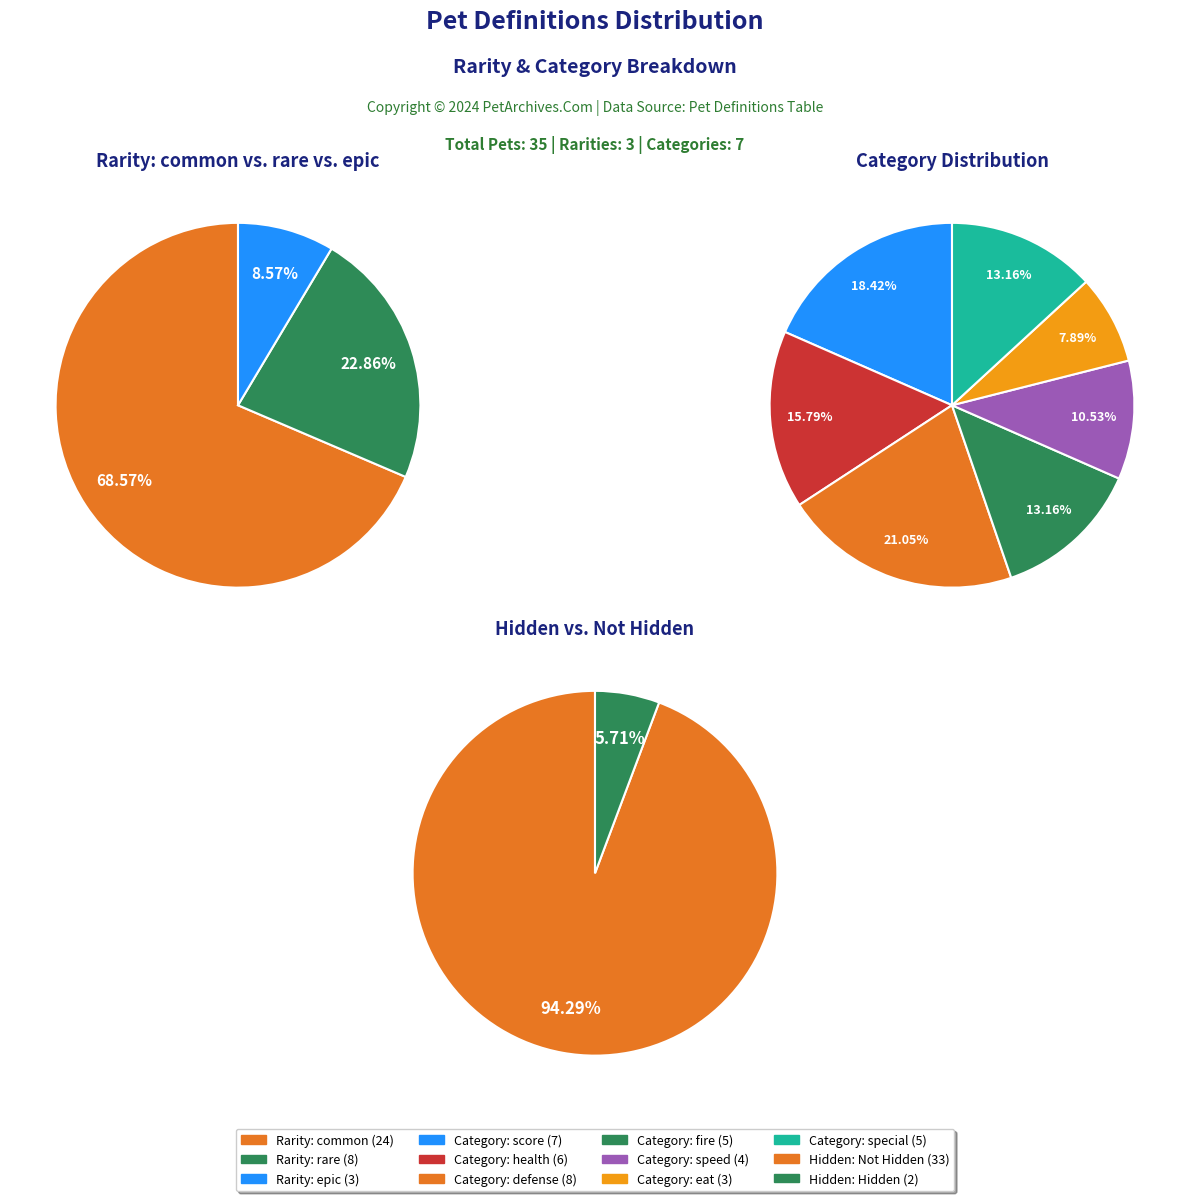

Combined, what portion of the pie is epic and rare?

31.4%